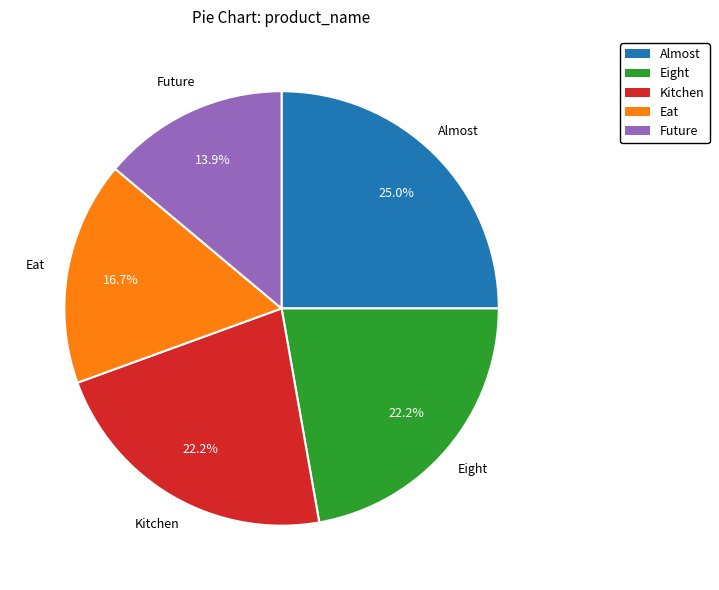

Is there a majority slice in this chart?

No